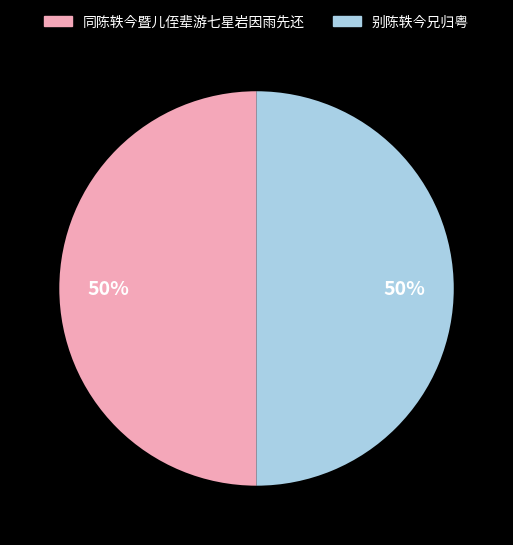

To the nearest percent, what percentage of the pie is 同陈轶今暨儿侄辈游七星岩因雨先还?

50%